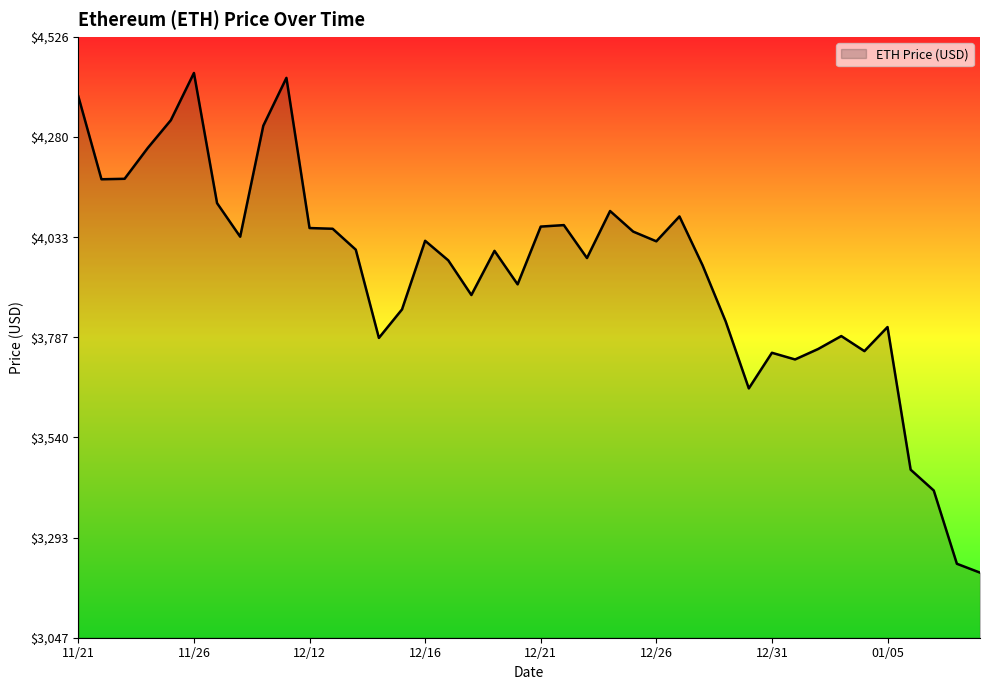

What is the maximum value shown in the chart?

4437.7